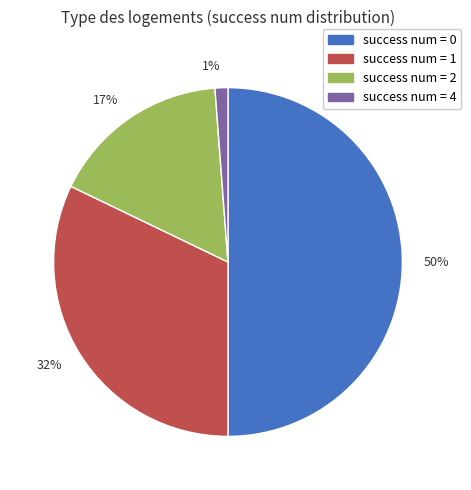

Is 32% the majority of the pie?

No